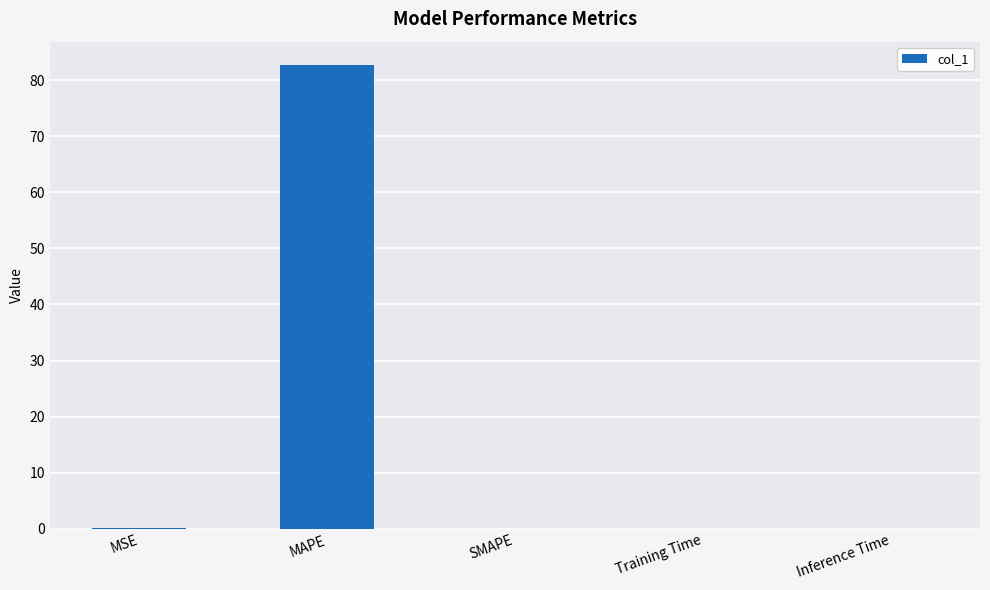

The chart shows a value of 82.7 at MAPE. True or false?

True